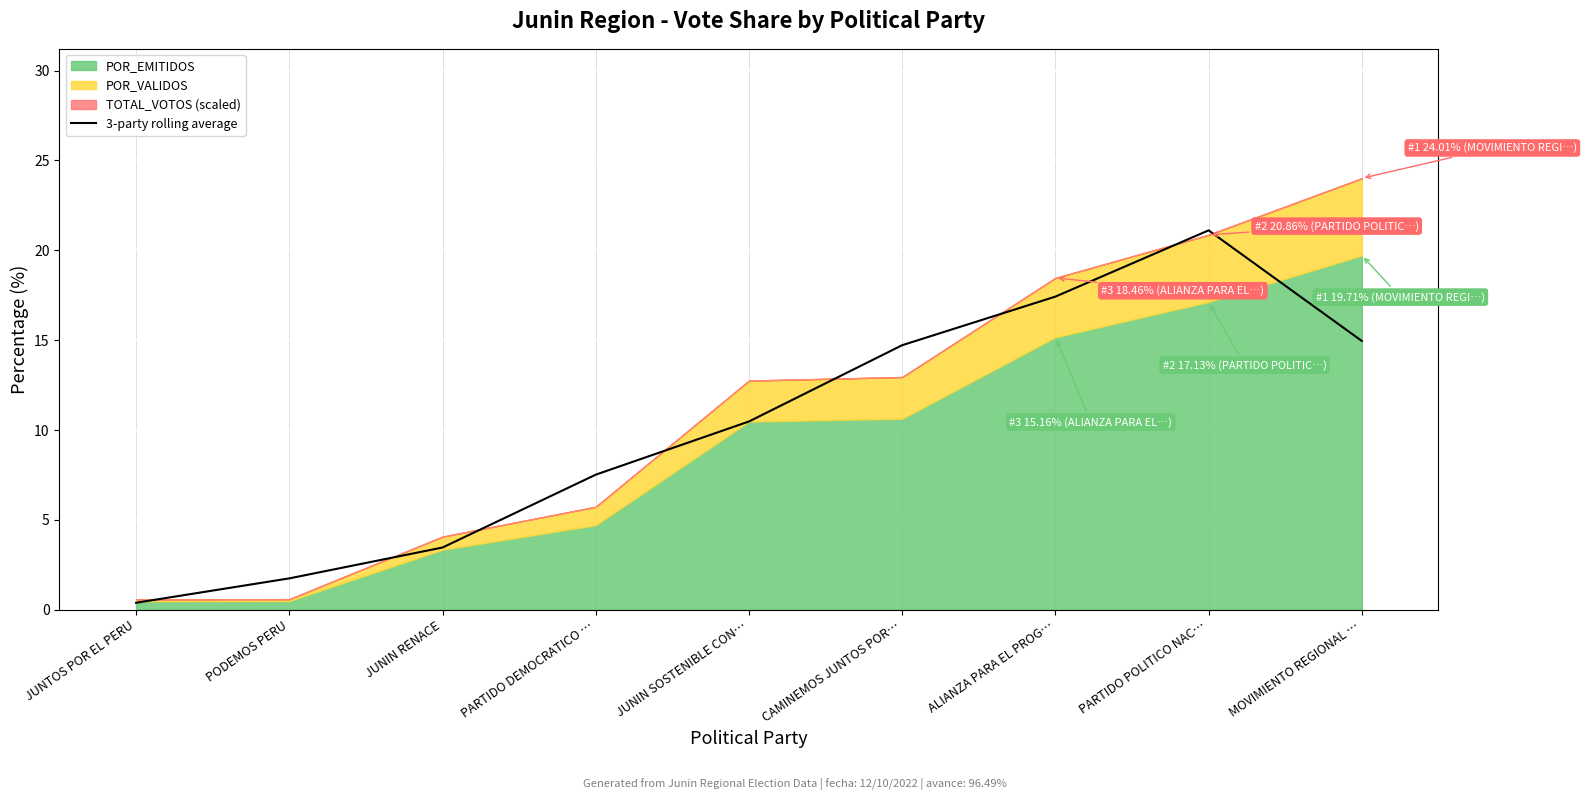

At which label does the data first exceed 10?

JUNIN SOSTENIBLE CON…